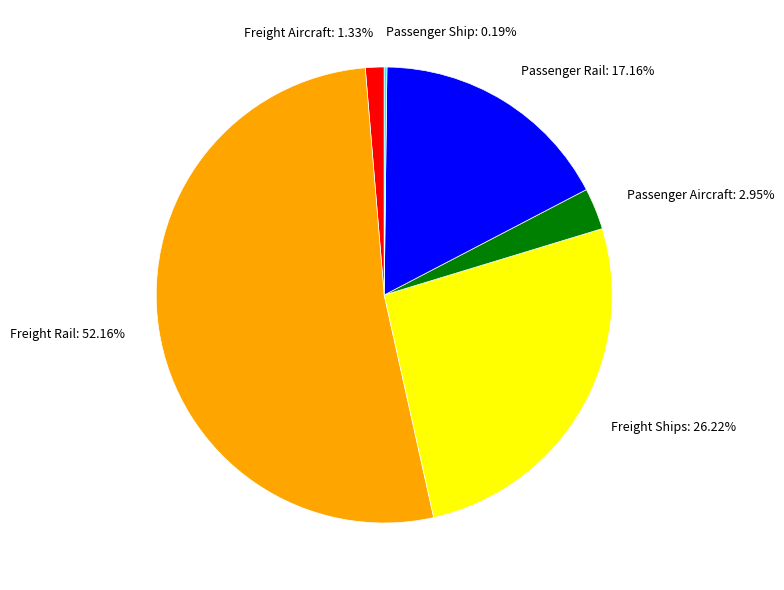

To the nearest percent, what is the difference between the largest and smallest slice percentages?

52%